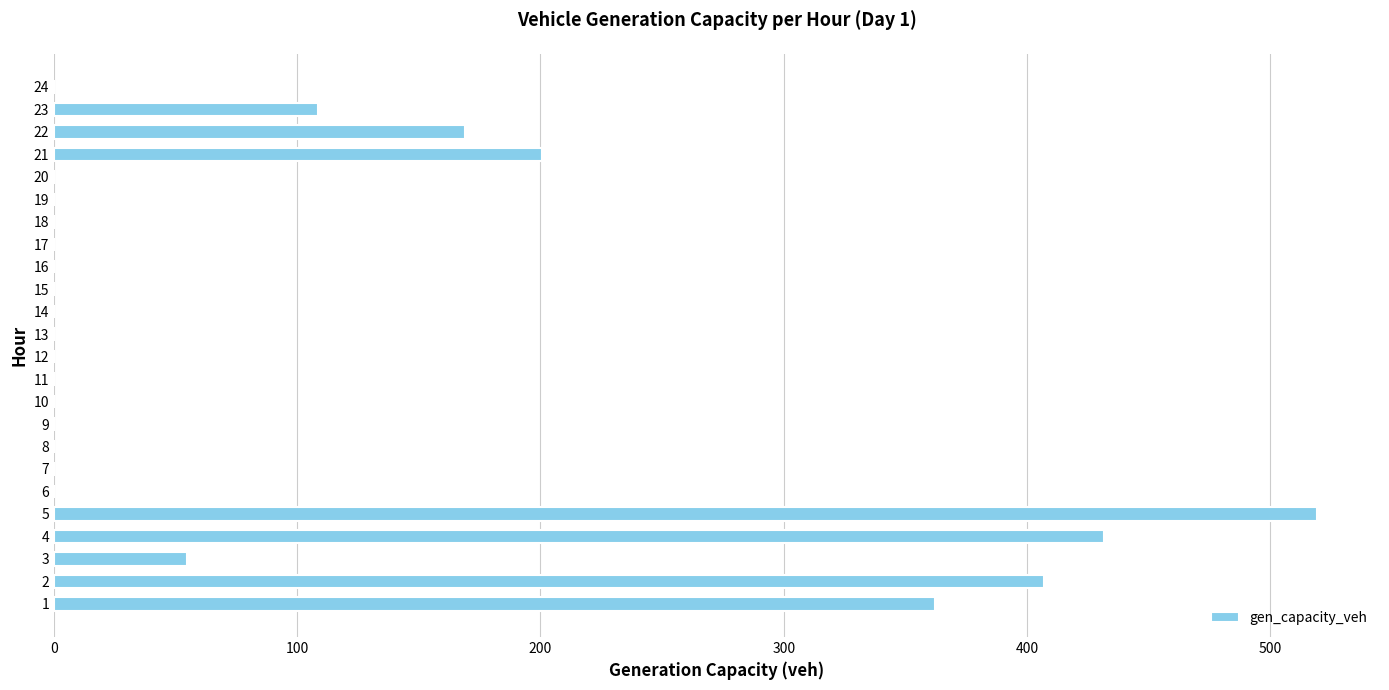

Reading top to bottom, list all the values displayed in this chart.

24=0.0	23=108.4	22=169.0	21=200.8	20=0.0	19=0.0	18=0.0	17=0.0	16=0.0	15=0.0	14=0.0	13=0.0	12=0.0	11=0.0	10=0.0	9=0.0	8=0.0	7=0.0	6=0.0	5=519.1	4=431.6	3=54.7	2=407.2	1=362.2